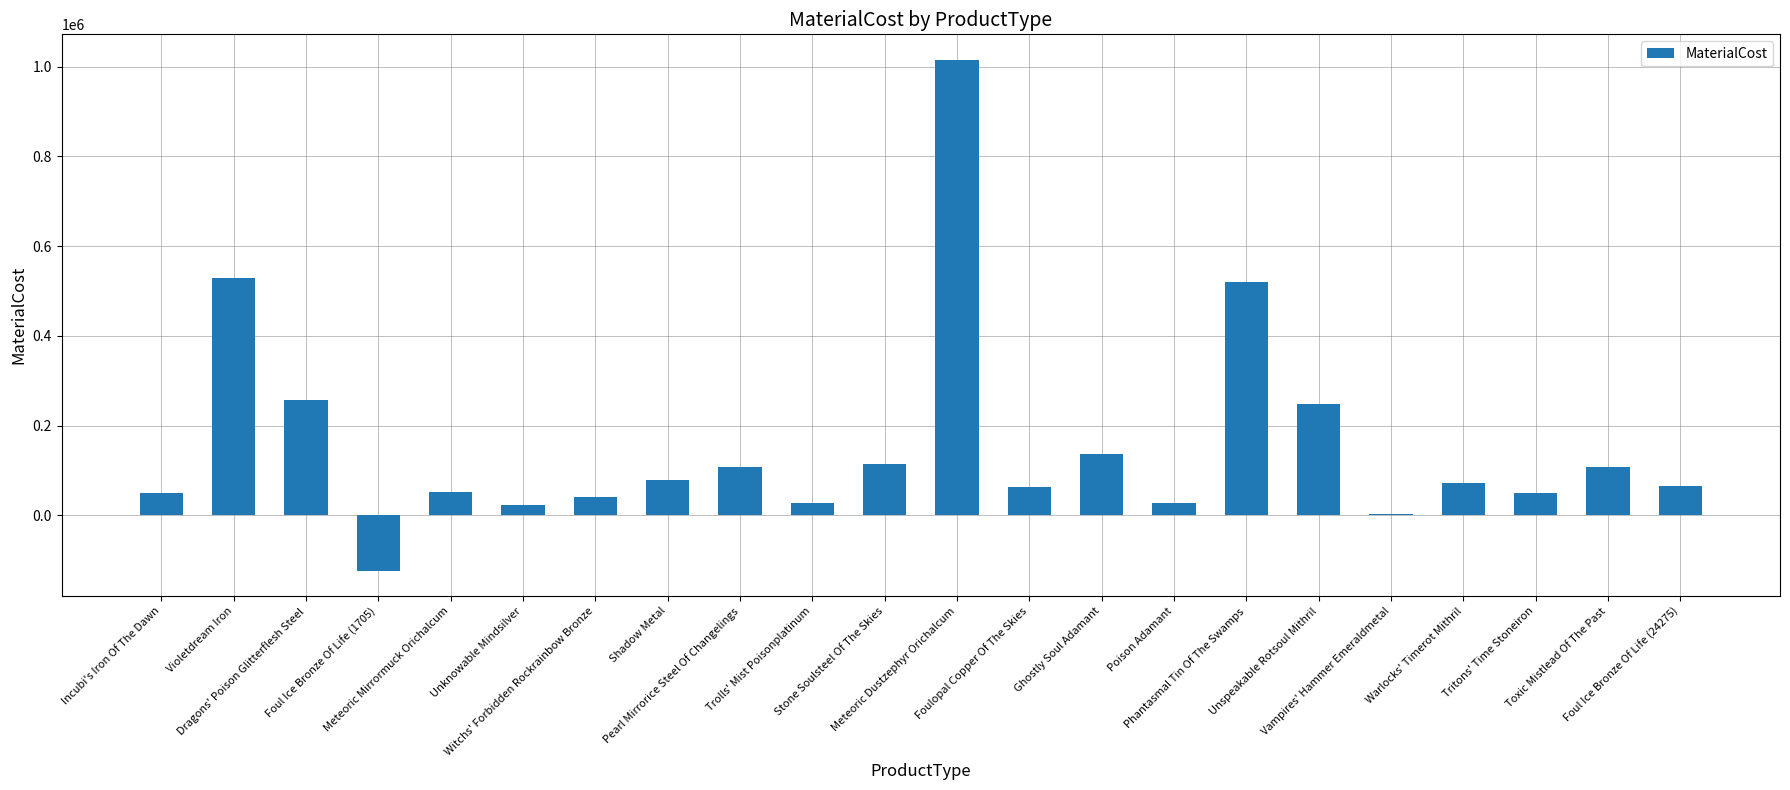

What is the difference between the maximum and second lowest values?

1010832.2